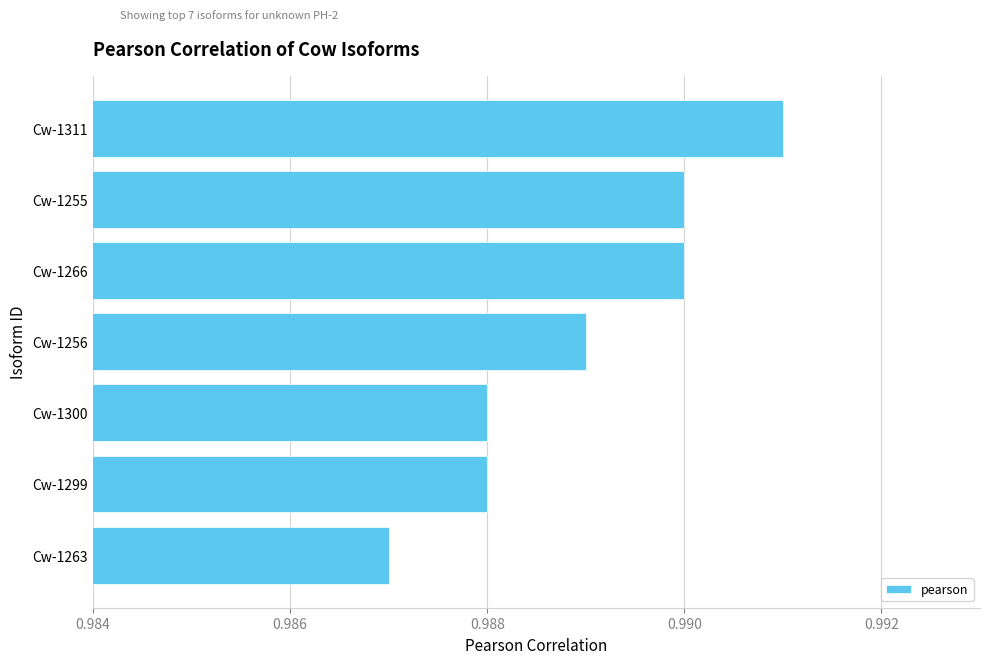

Where is the data nearest to the value 0?

Cw-1263